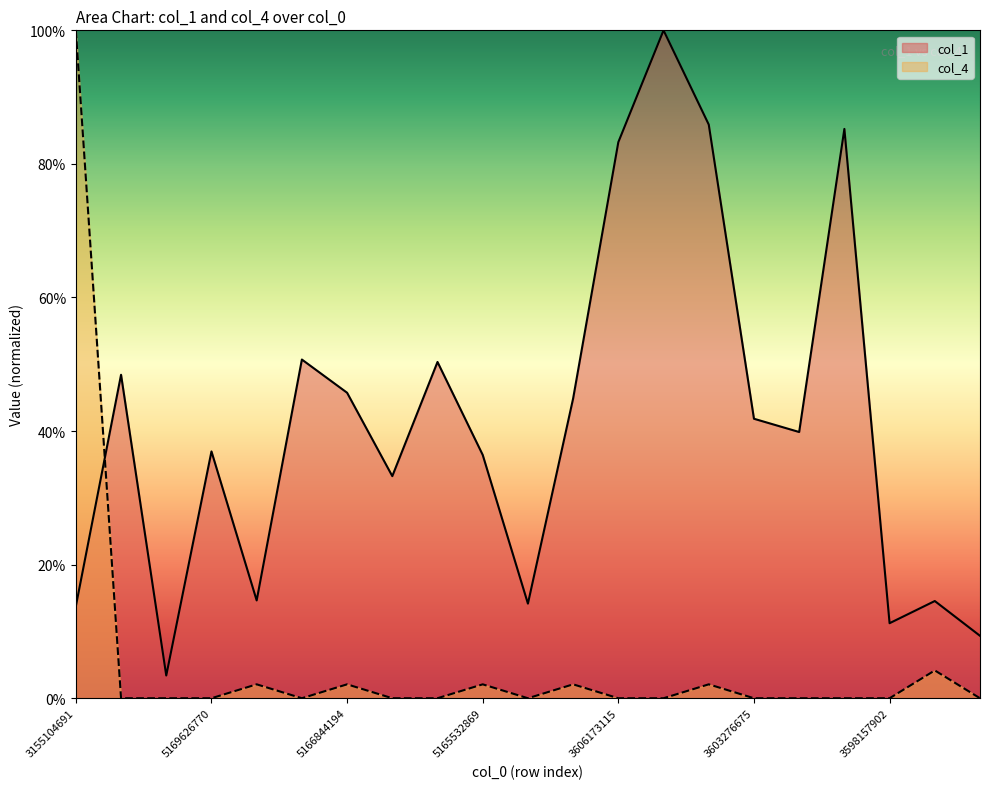

Does the chart display data point markers on the line(s)?

No